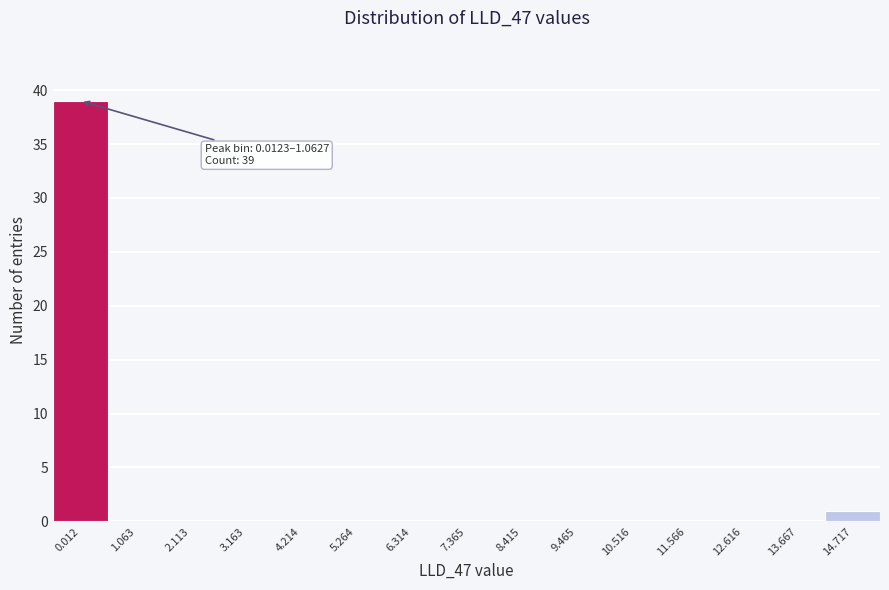

Reading left to right, what are all the values shown in this chart?

0.012=39	1.063=0	2.113=0	3.163=0	4.214=0	5.264=0	6.314=0	7.365=0	8.415=0	9.465=0	10.516=0	11.566=0	12.616=0	13.667=0	14.717=1